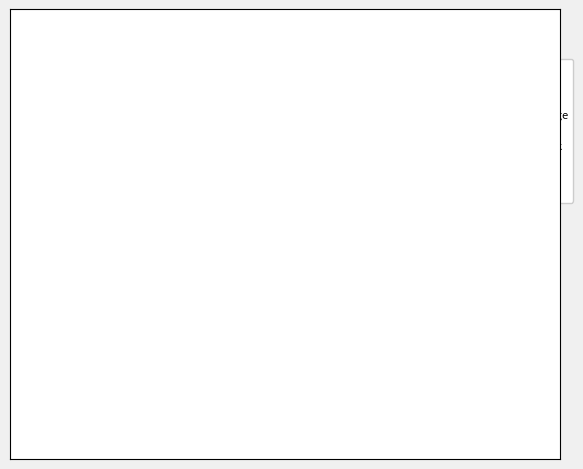

How many segments does this pie chart have?

8